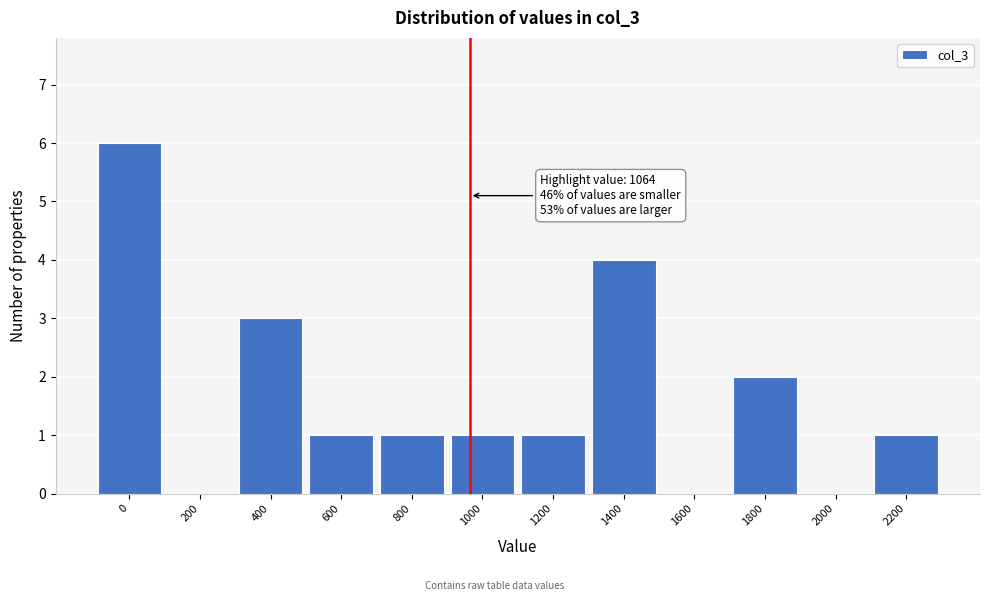

Reading right to left, extract all data points from this chart.

2200=1	2000=0	1800=2	1600=0	1400=4	1200=1	1000=1	800=1	600=1	400=3	200=0	0=6